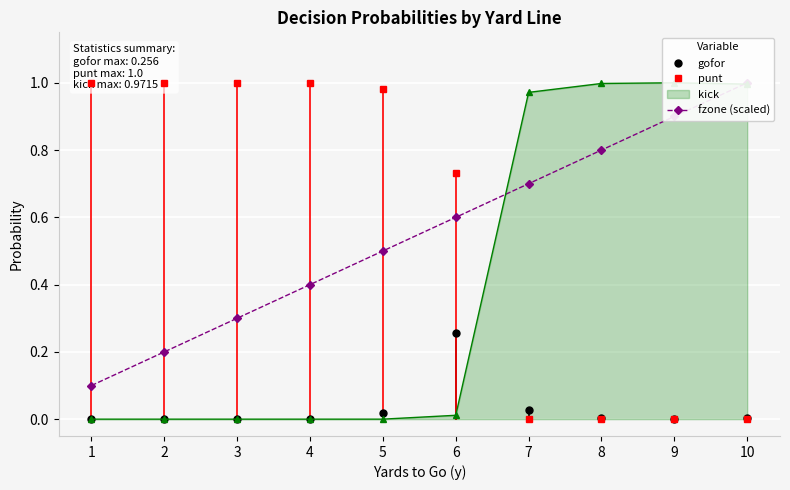

True or false: punt has more than 1 interior local peaks.

False